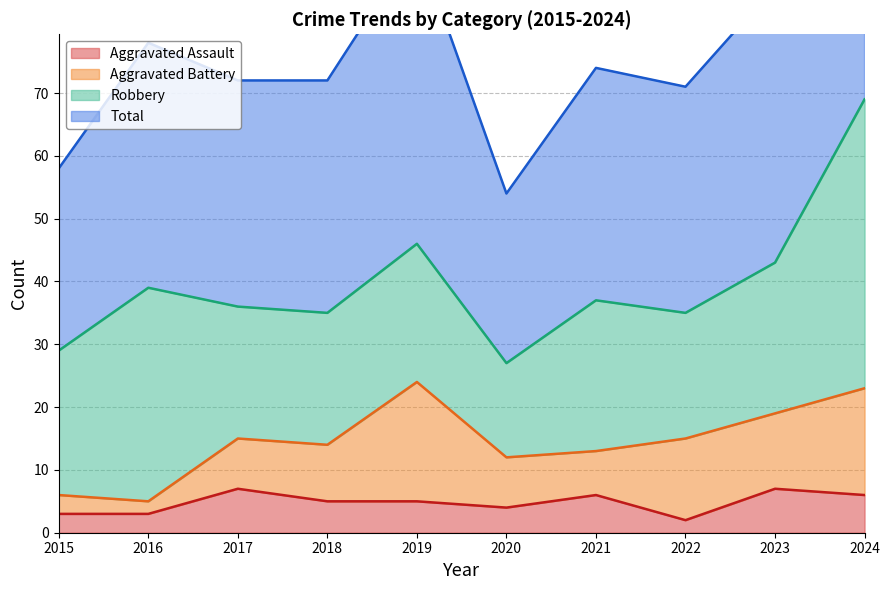

True or false: Aggravated Assault and Total cross at least once.

False